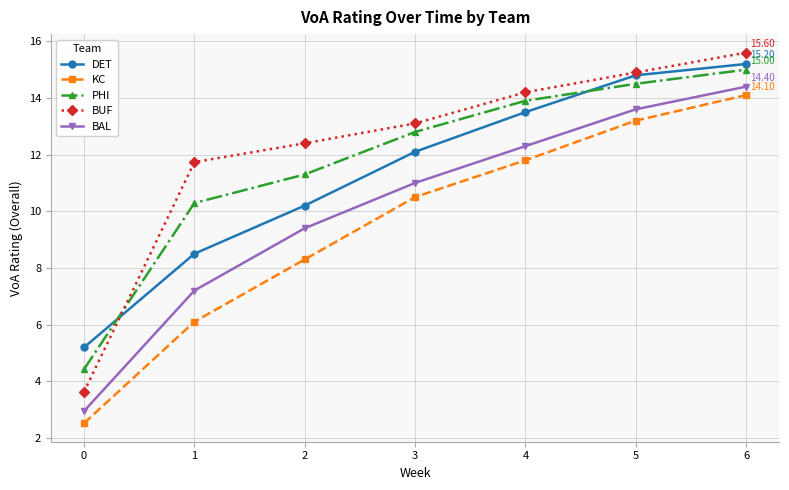

What is the value of the DET point at the 4th from the left?

12.1